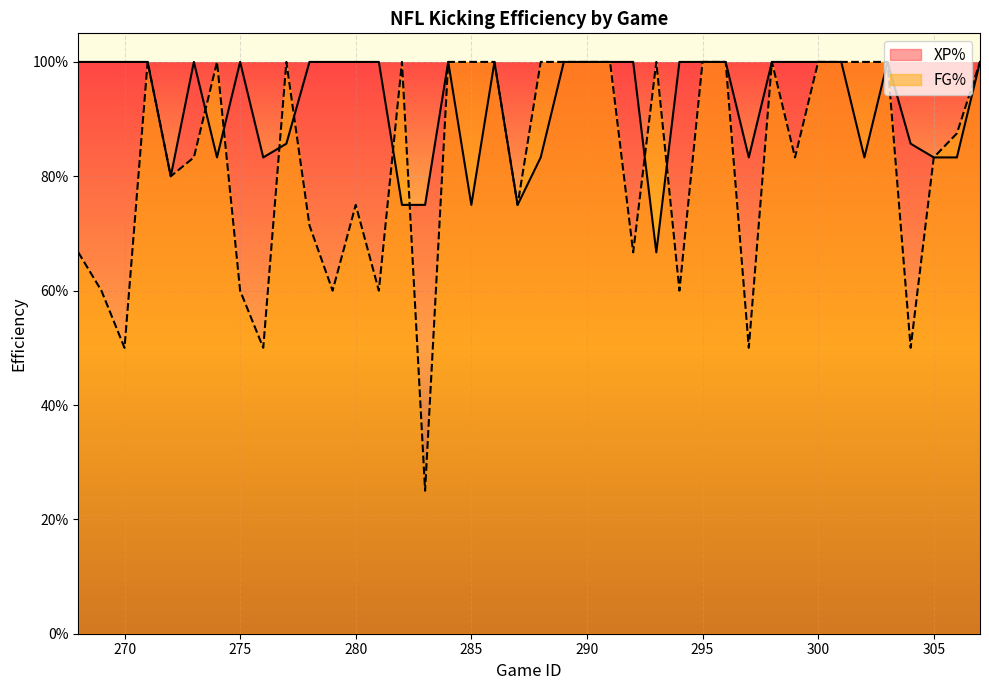

List the series in order of their overall mean, lowest first.

FG%, XP%